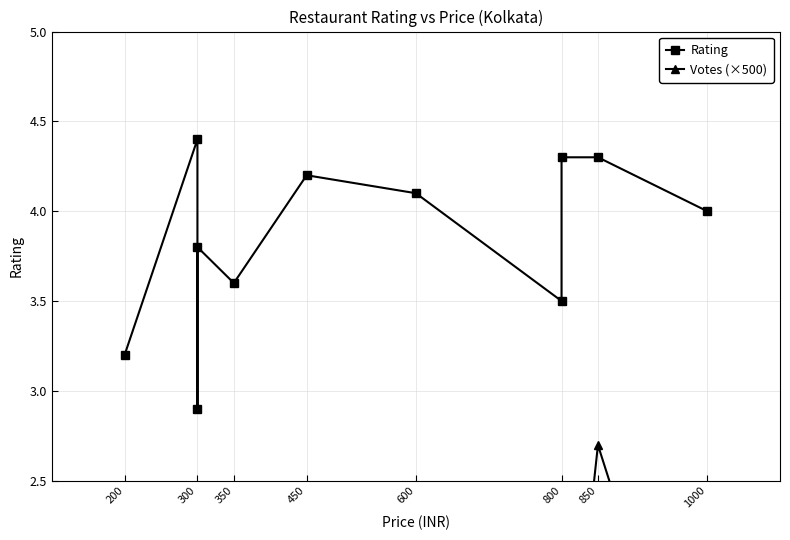

True or false: Votes (×500) and Rating cross at least once.

False